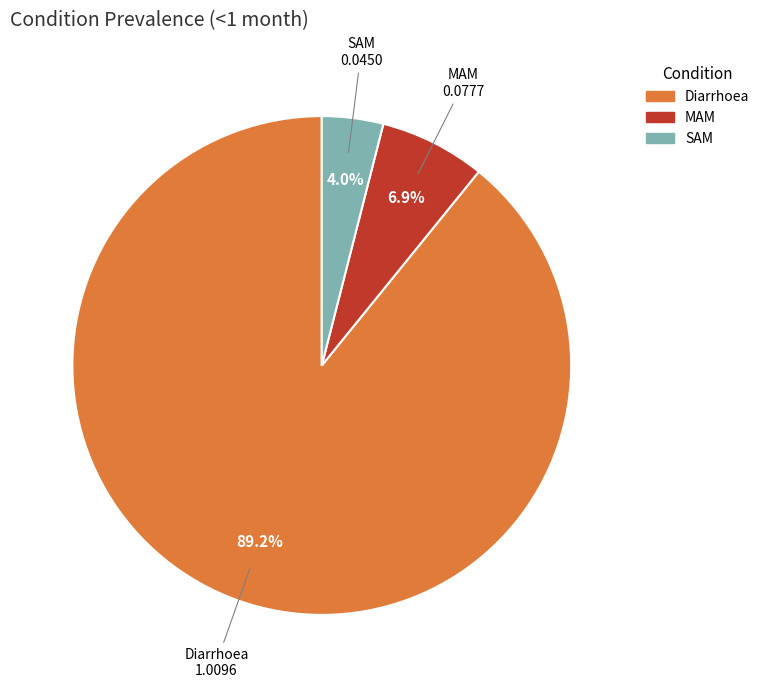

To the nearest percent, what is the difference between the largest and smallest slice percentages?

85%